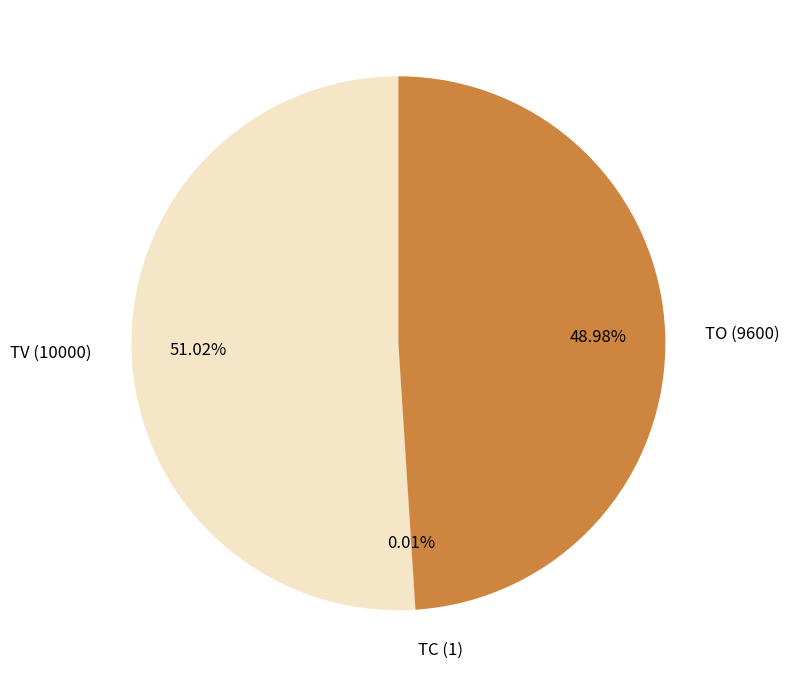

Approximately how many times larger is the value at TO (9600) compared to TV (10000)?

1.0